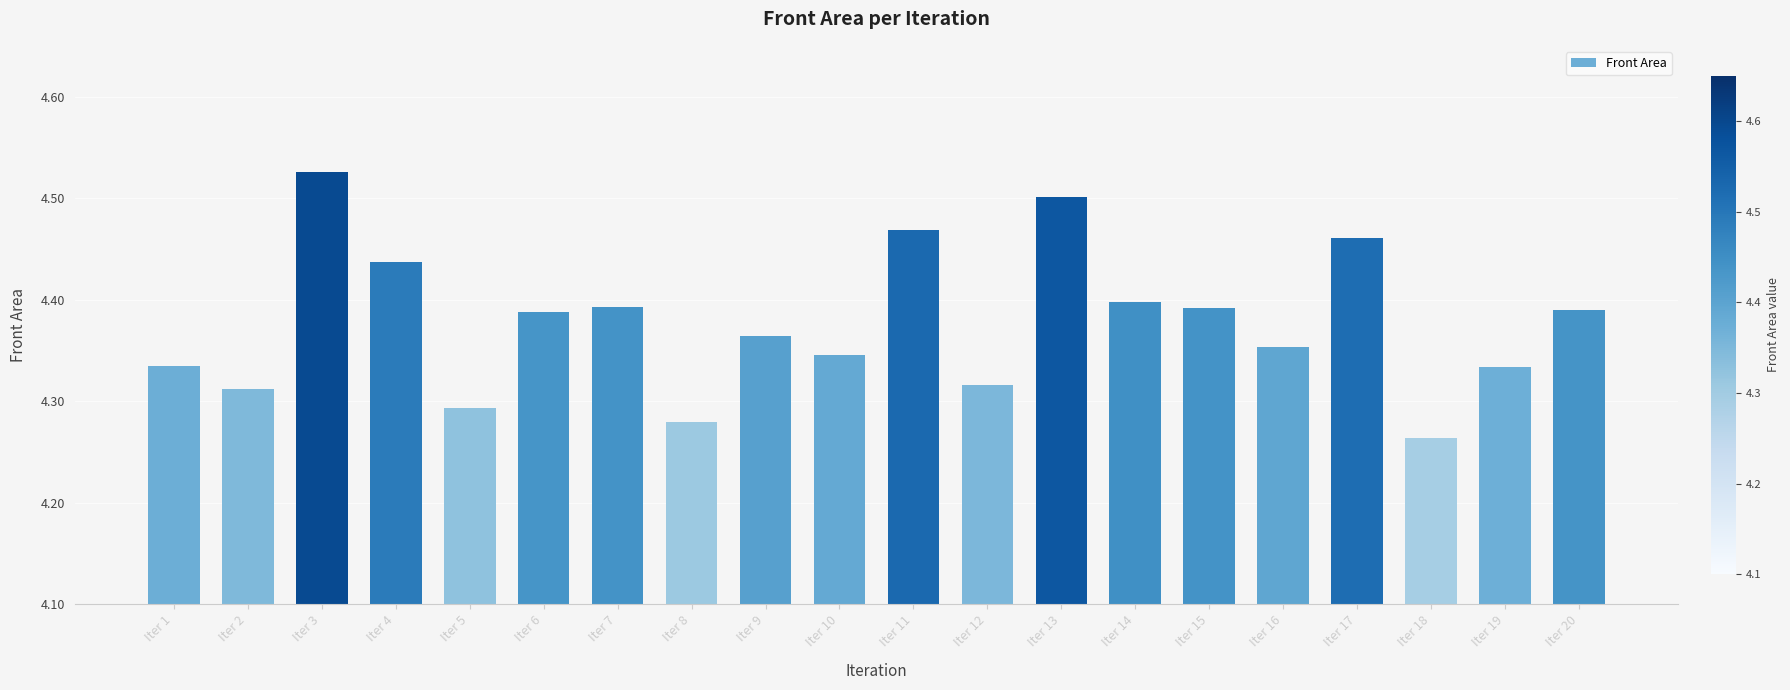

What is the difference between the second highest and minimum values?

0.2